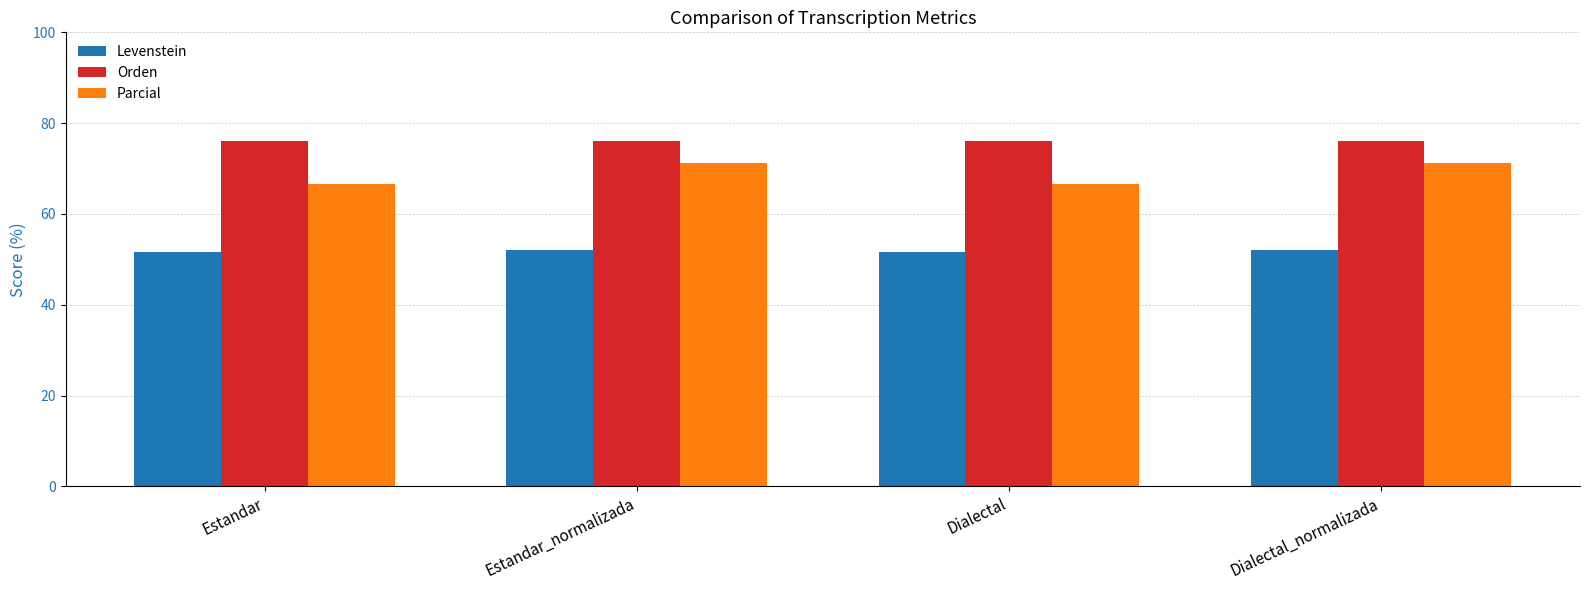

The value of Orden at Dialectal_normalizada is 76.1. True or false?

True